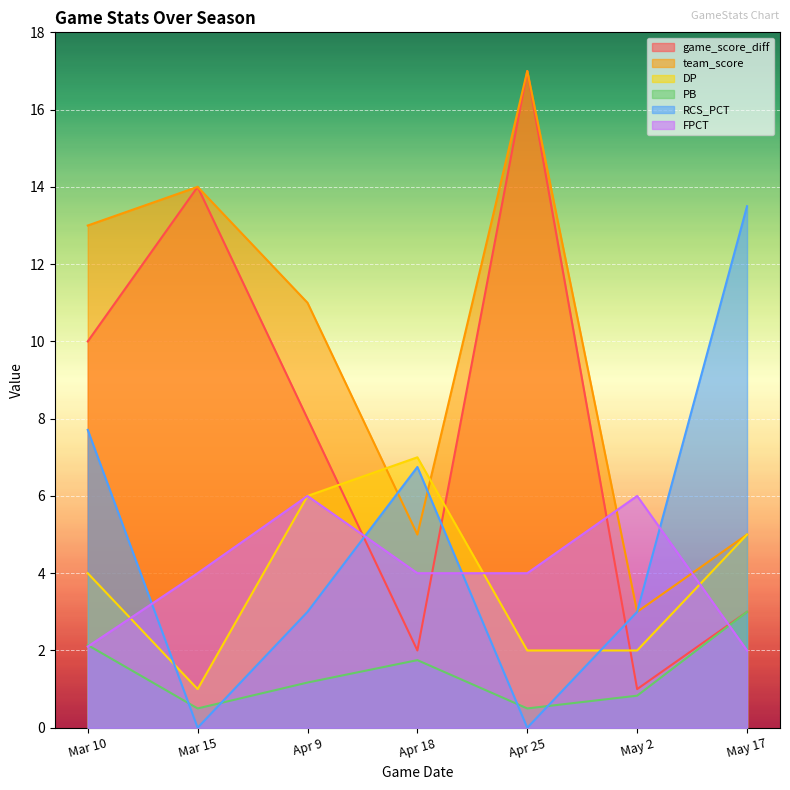

Does the chart display data point markers on the line(s)?

No